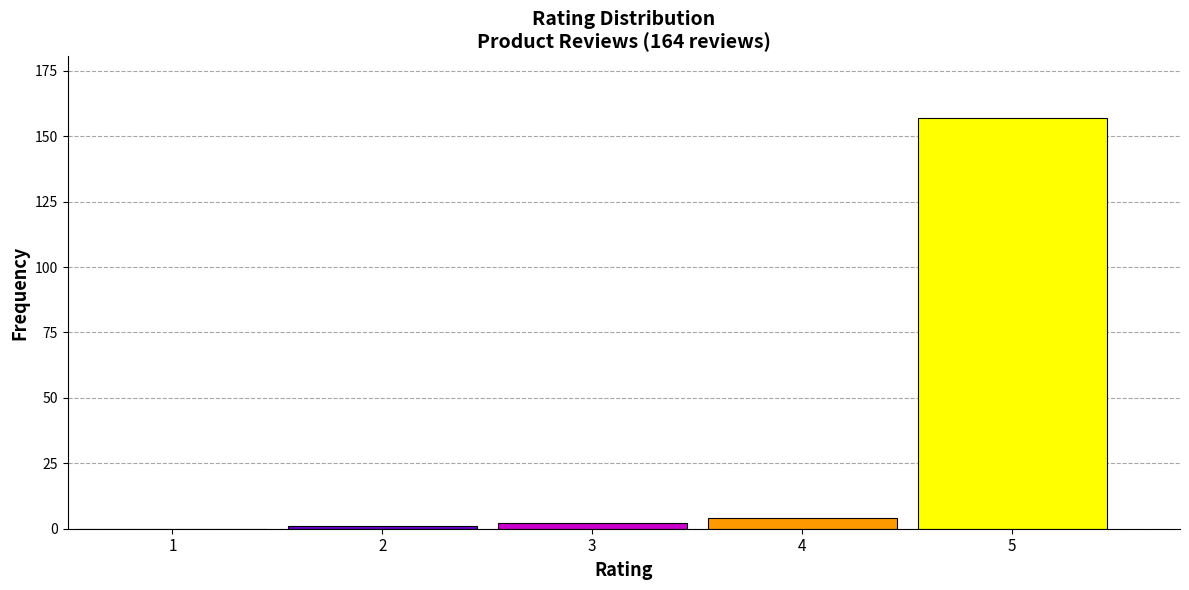

Reading left to right, extract all data points from this chart.

1=0	2=1	3=2	4=4	5=157